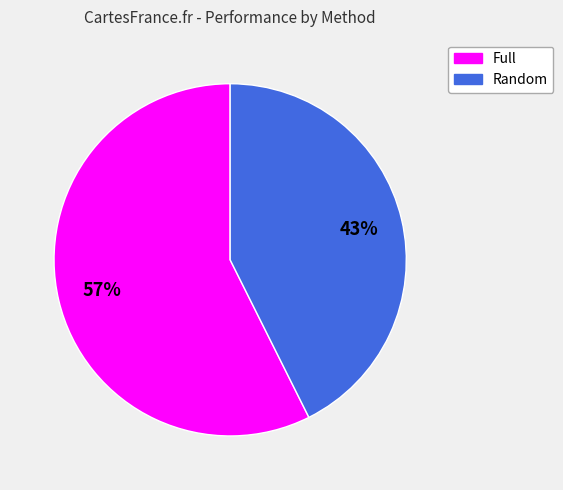

To the nearest percent, what percentage of the pie is Random?

43%